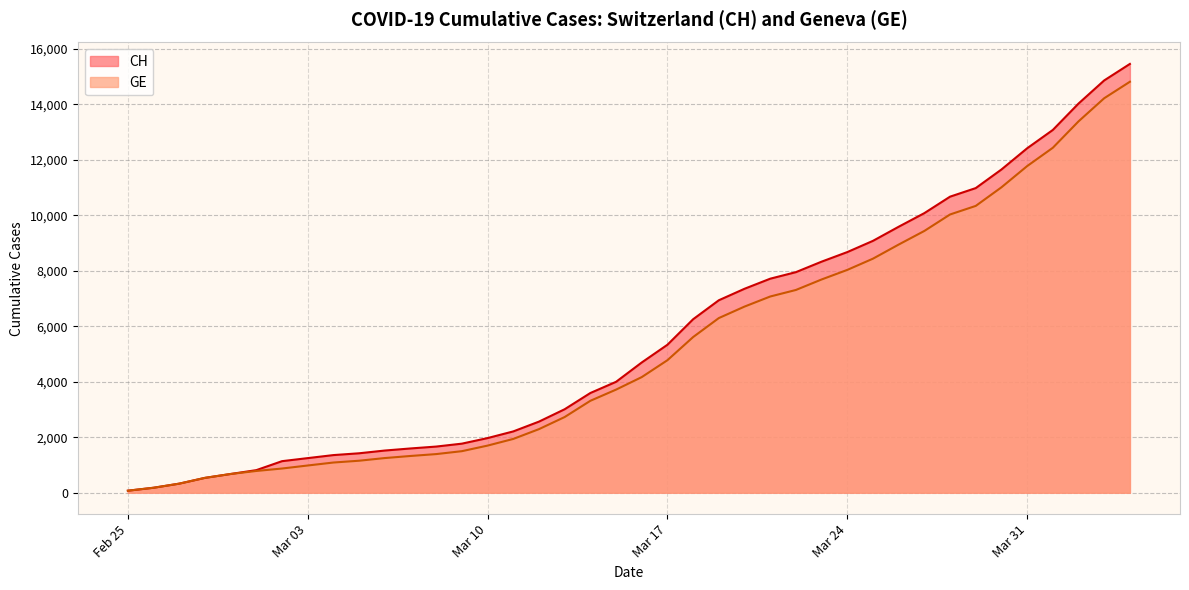

The value of GE at 2020-03-12 is 2290. True or false?

True